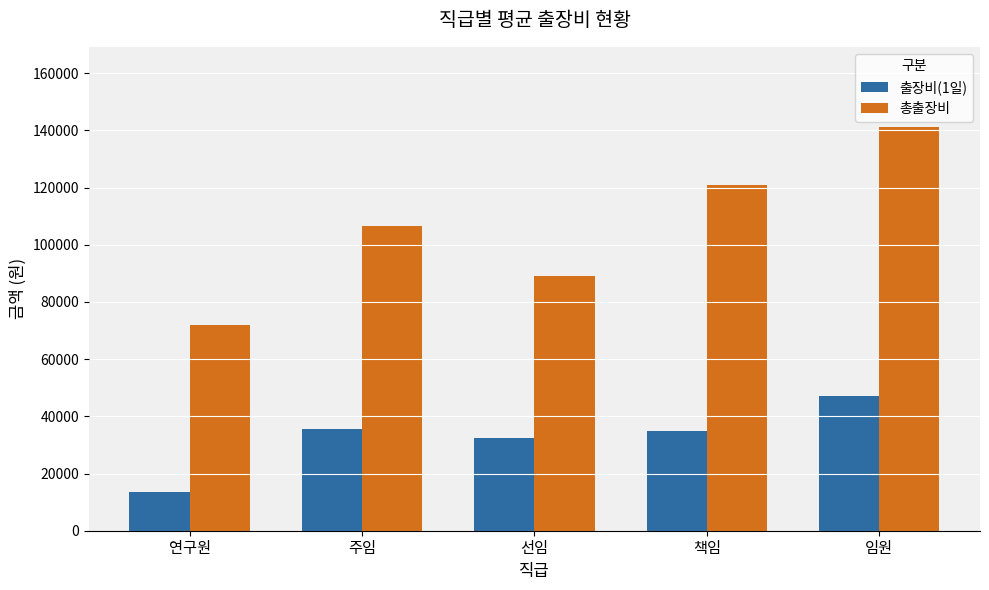

How many bars are there in total?

10